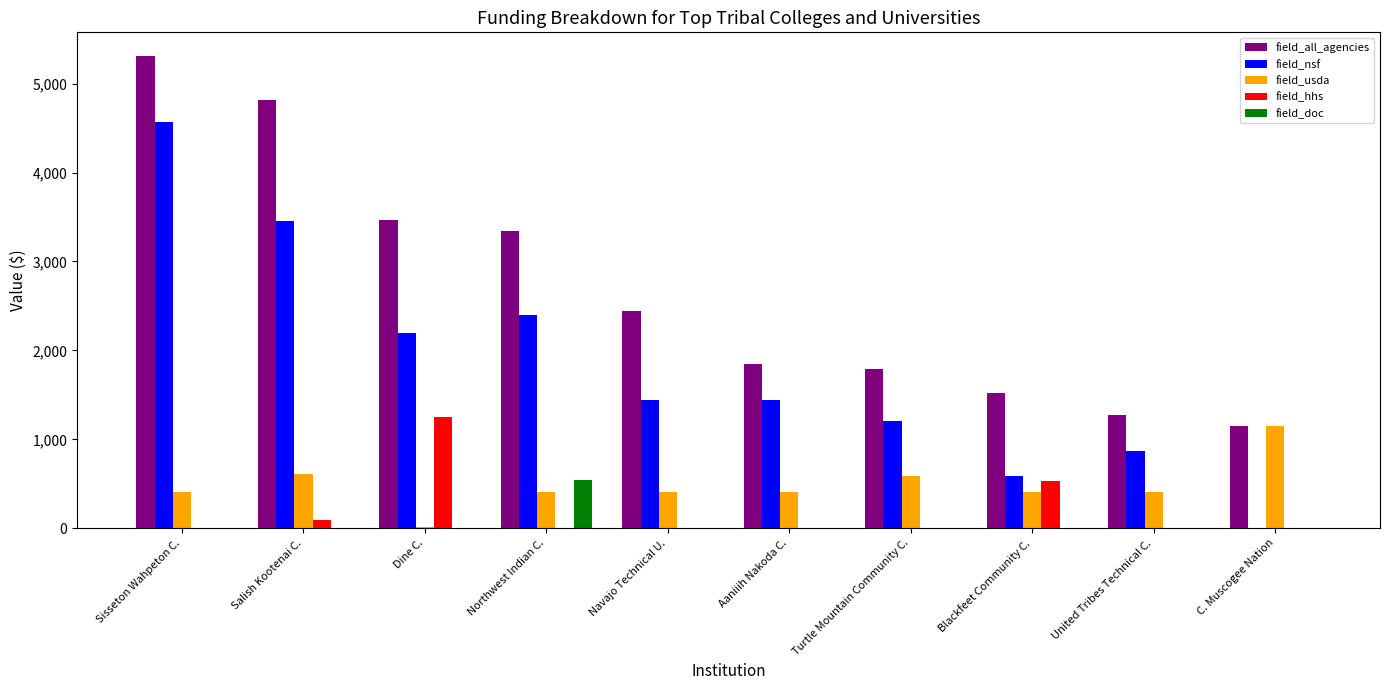

The field_all_agencies series shows 2444 at Navajo Technical U.. True or false?

True